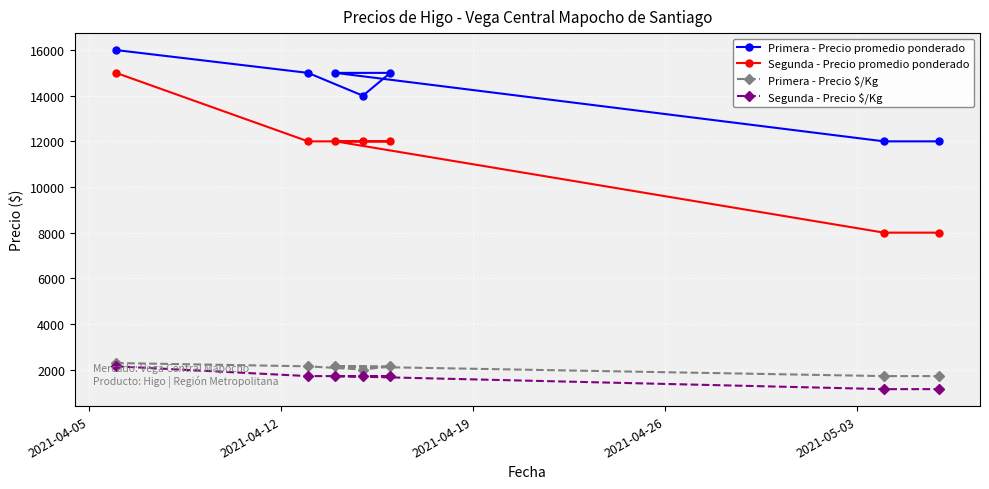

What is the sum of all Primera - Precio $/Kg values?

14143